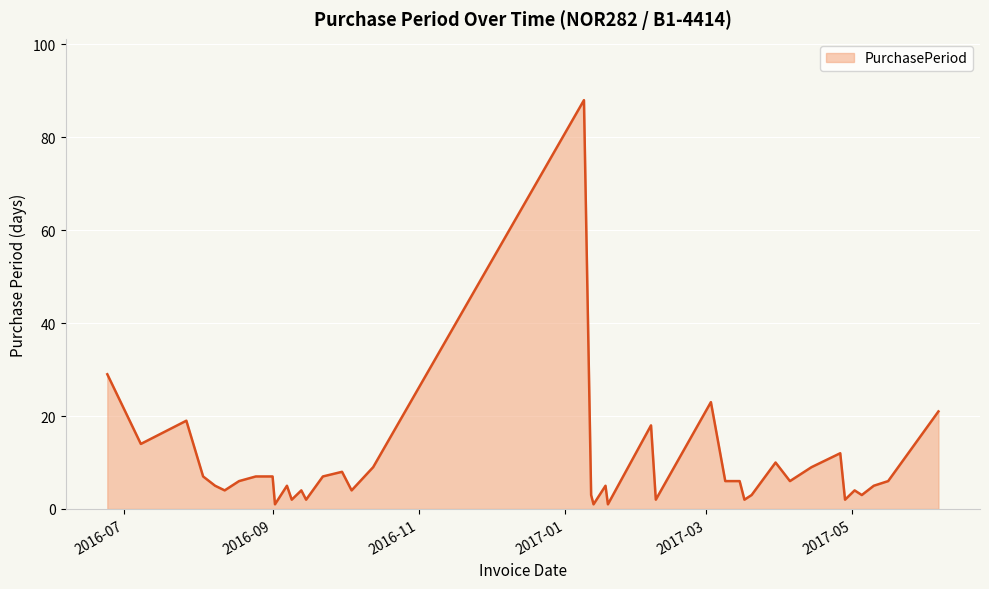

What is the greatest value displayed?

88